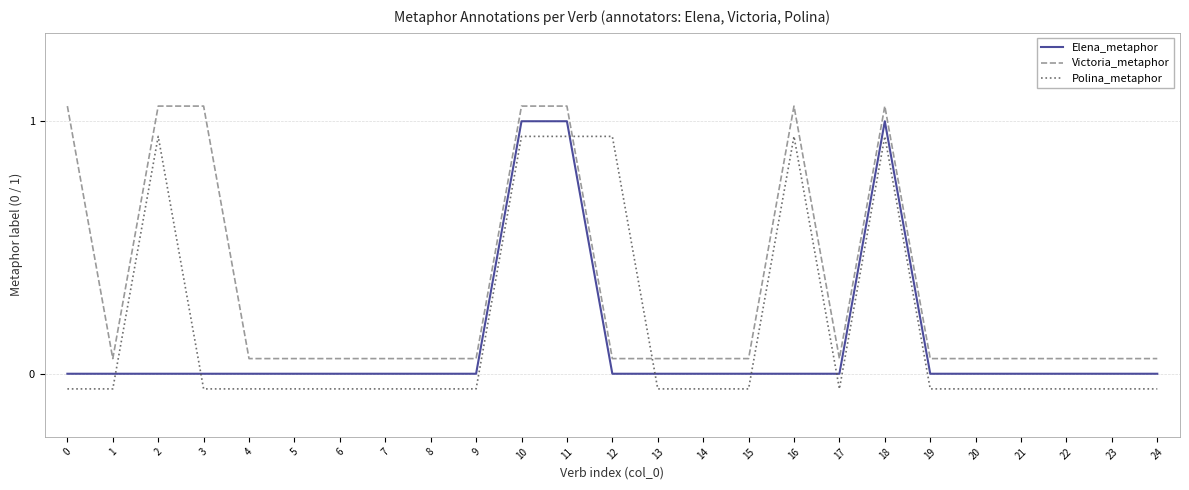

Which series changed the most between 0 and 8?

Victoria_metaphor